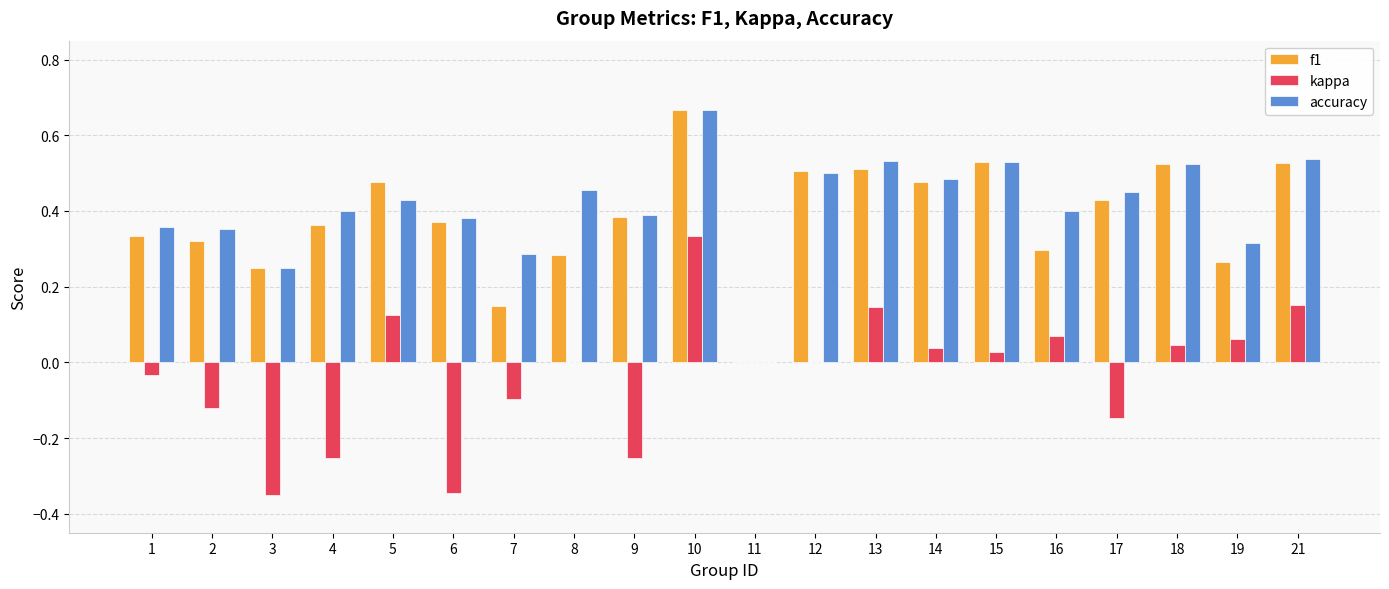

At which label does kappa reach its peak?

10